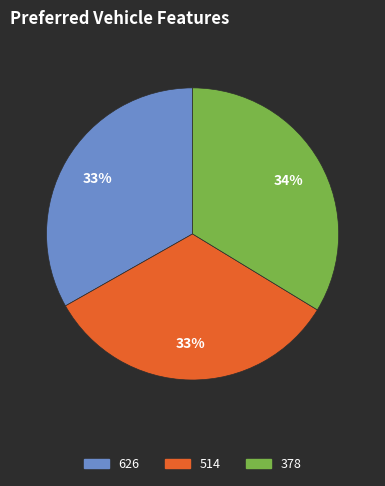

To the nearest percent, what is the difference between the 626 and 378 slice percentages?

1%